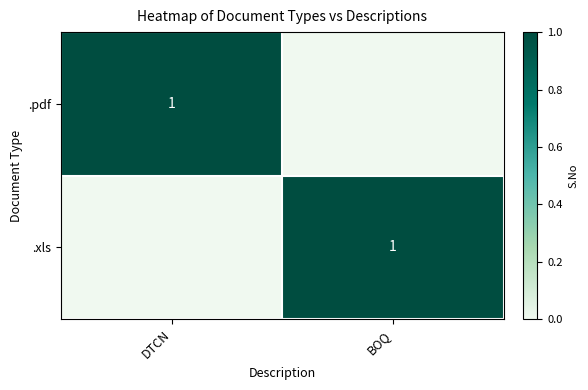

The value of .xls at BOQ is 0. True or false?

False